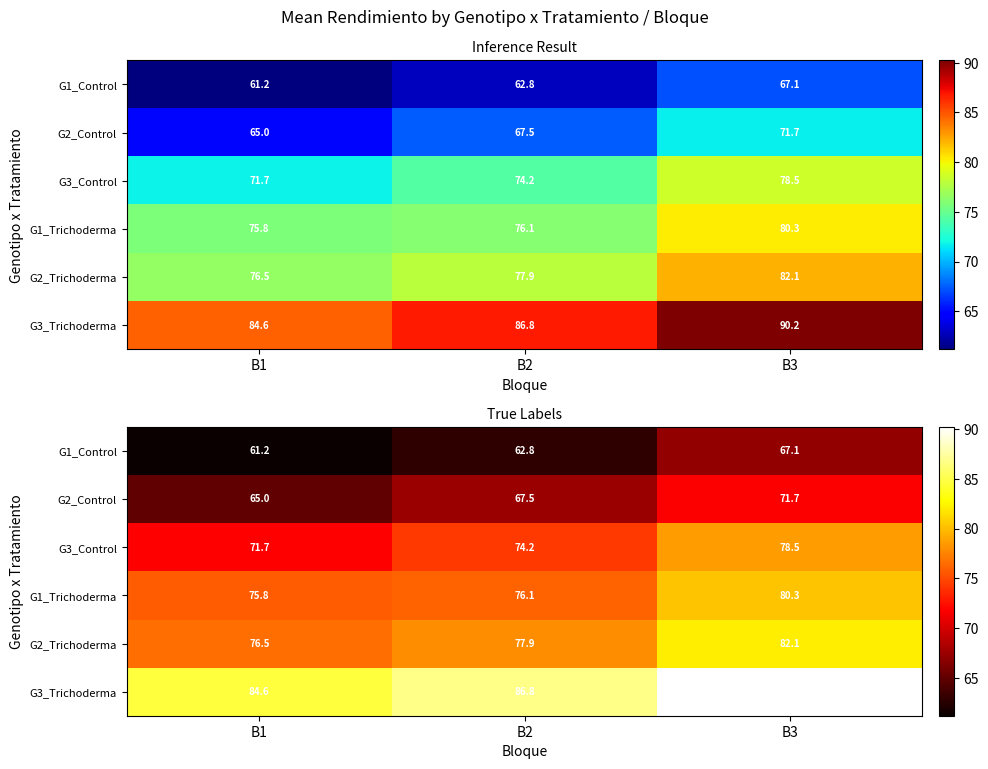

True or false: G1_Control has a value of 67.1 at B3.

True